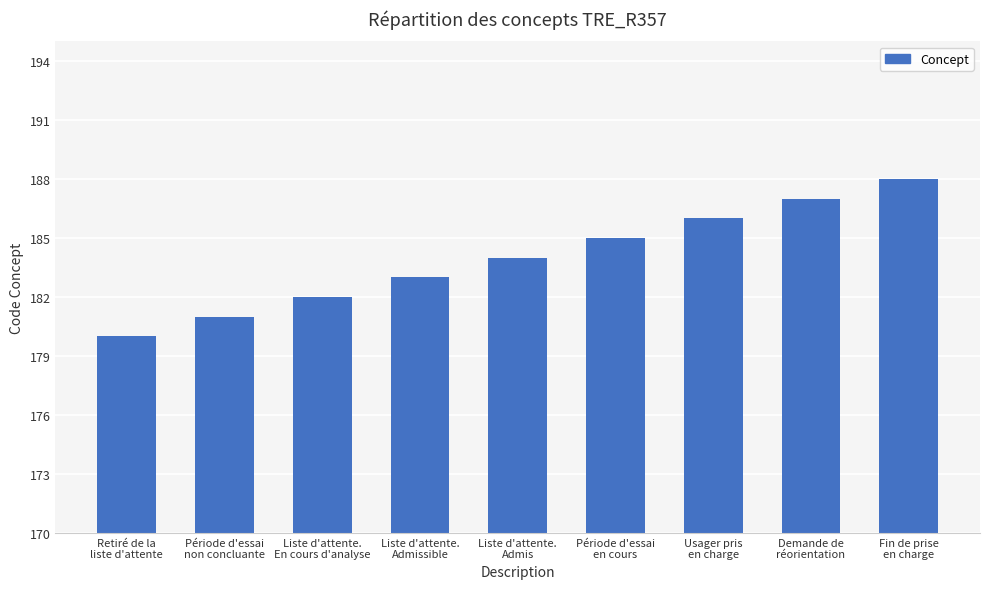

Between Fin de prise
en charge and Liste d'attente.
En cours d'analyse, which is larger?

Fin de prise
en charge